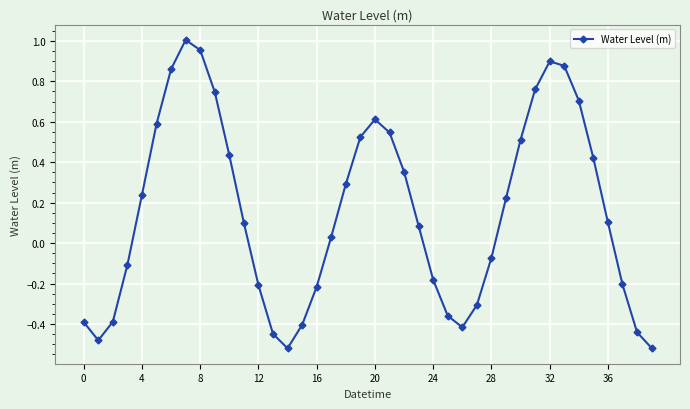

How many interior local peaks (higher than both neighbors) does the data have?

3